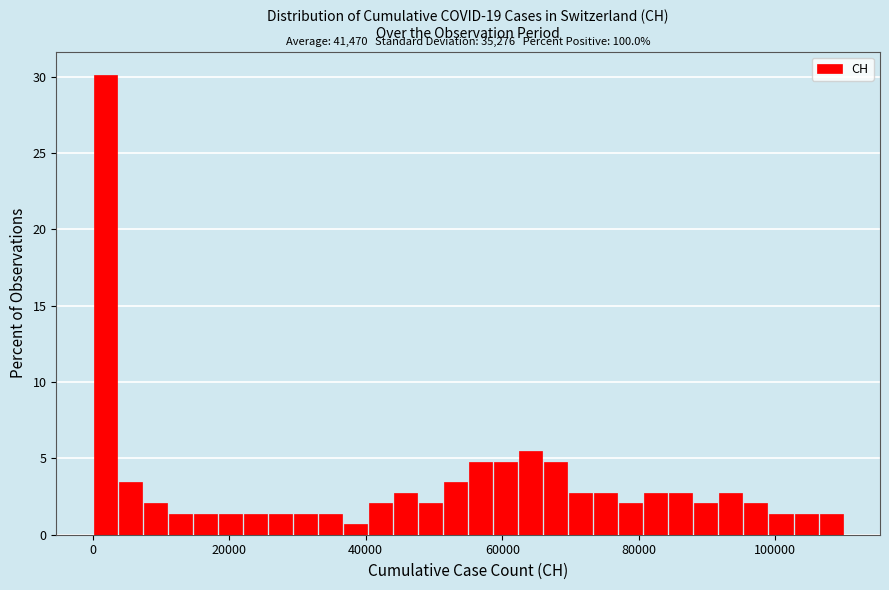

Around what value on the x-axis is the tallest bar? Give the approximate position of its centre, as read against the axis.

2000